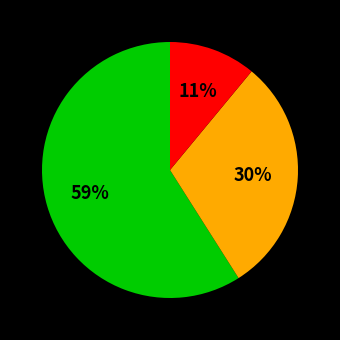

To the nearest percent, what is the average slice percentage?

33%